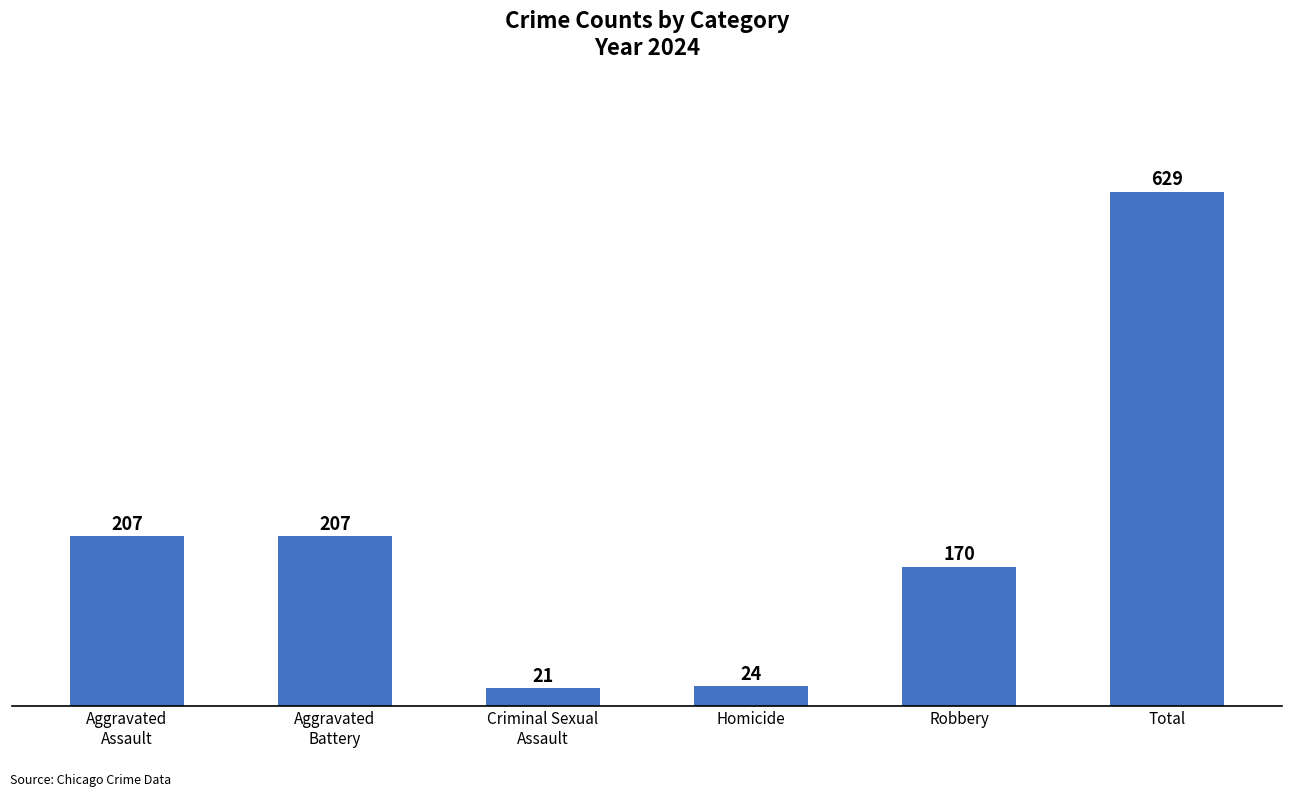

What is the label of the 5th bar from the left?

Robbery